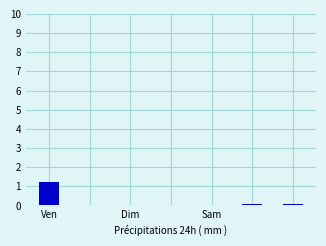

What is the sum of all values?

1.4